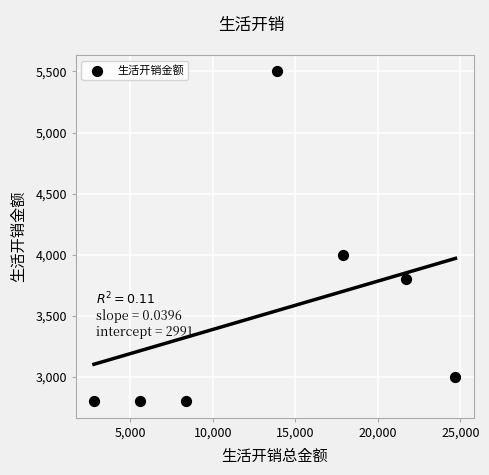

What Y value in the scatter plot is closest to 4150?

4000